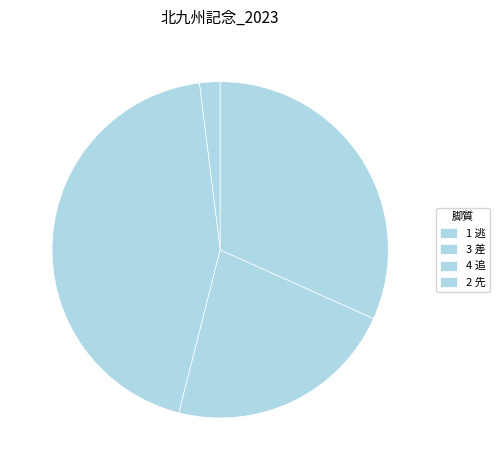

How many segments does this pie chart have?

4